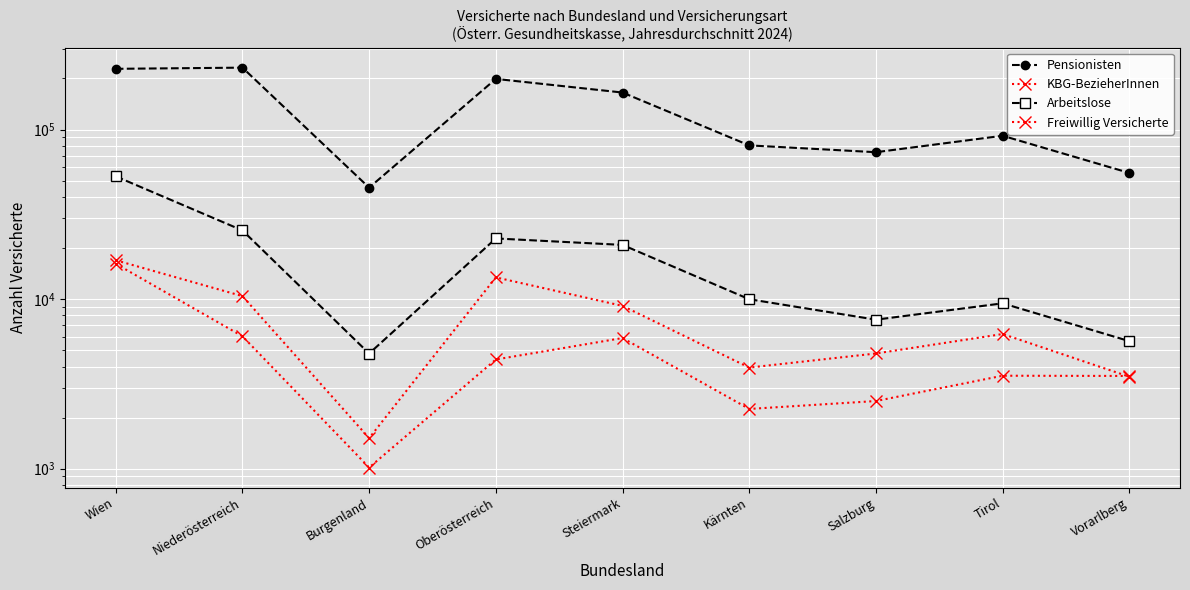

What are all the series names shown in the legend?

Pensionisten, KBG-BezieherInnen, Arbeitslose, Freiwillig Versicherte